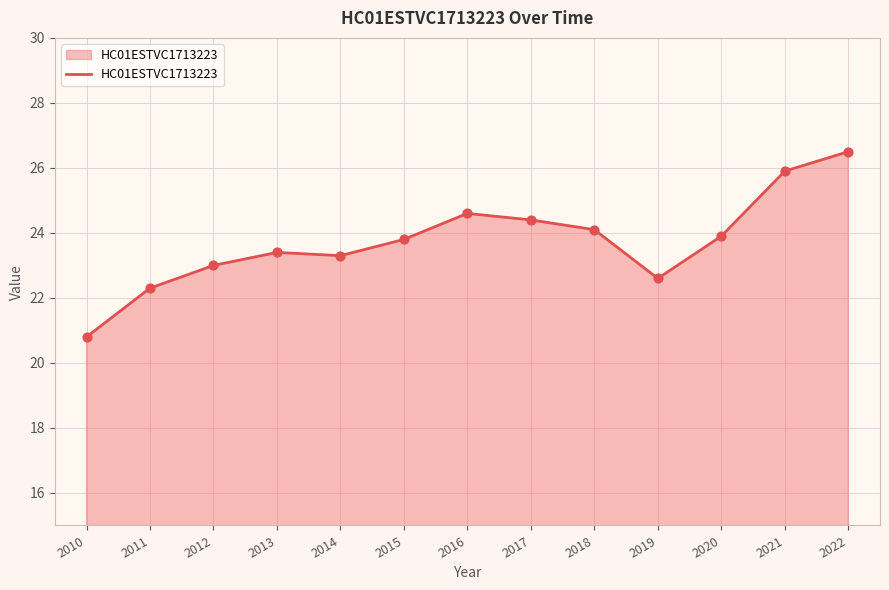

Approximately how many times larger is the value at 2010 compared to 2021?

0.8